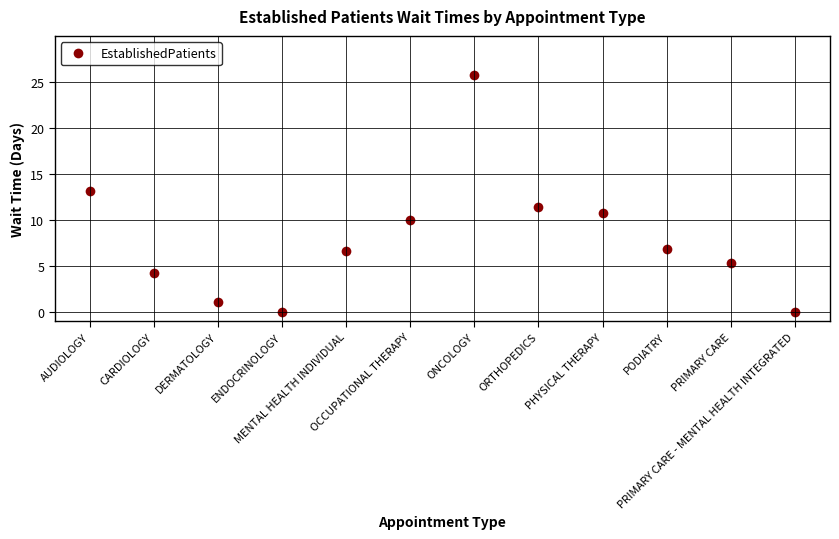

What is the sum of the values at PRIMARY CARE and MENTAL HEALTH INDIVIDUAL?

11.9